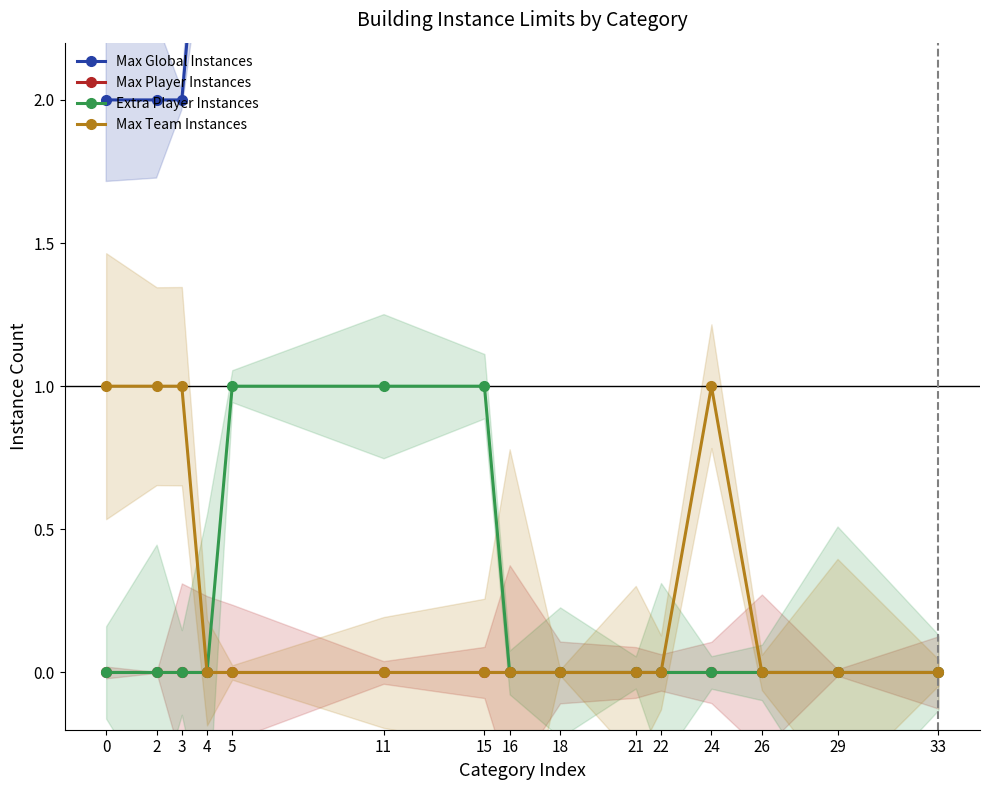

Which series changed the most between 29 and 33?

Max Global Instances